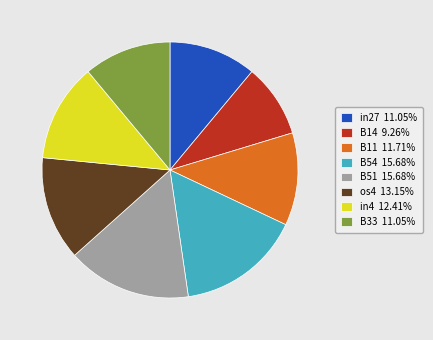

Count the number of slices in the pie.

8